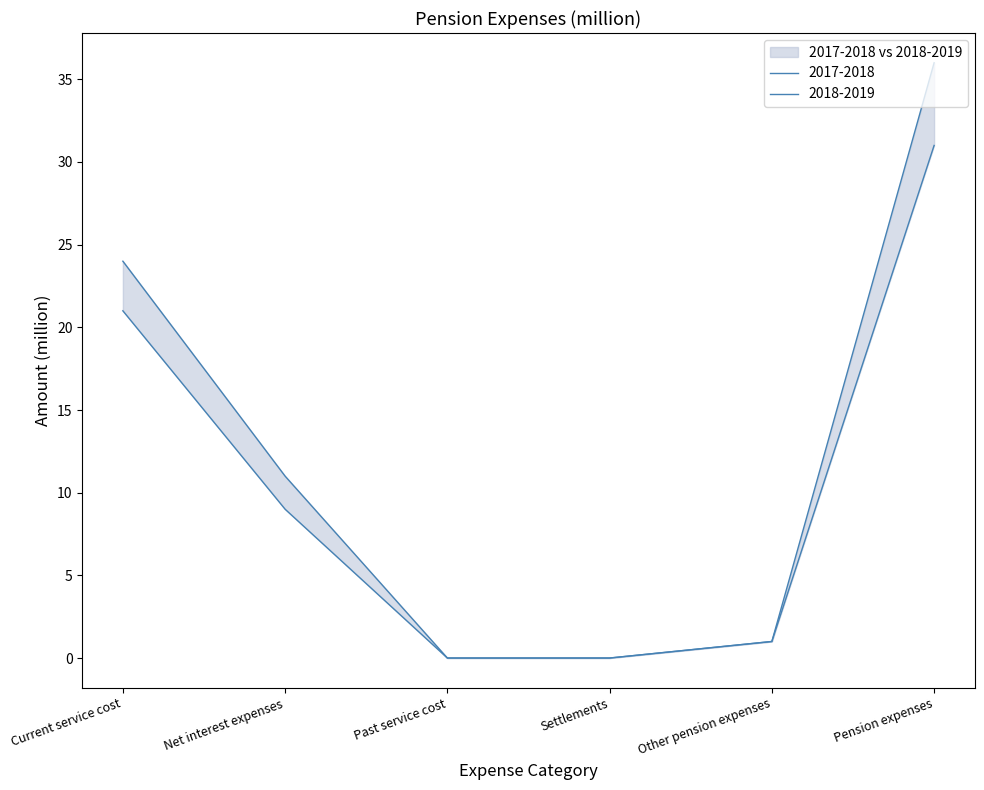

Which has a higher value, Pension expenses or Settlements?

Pension expenses